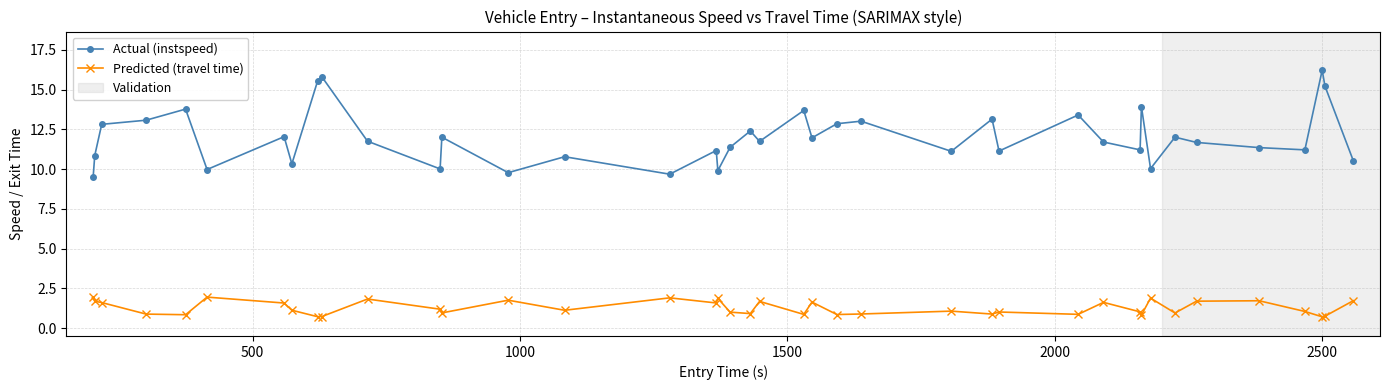

Does the chart have visible grid lines?

Yes